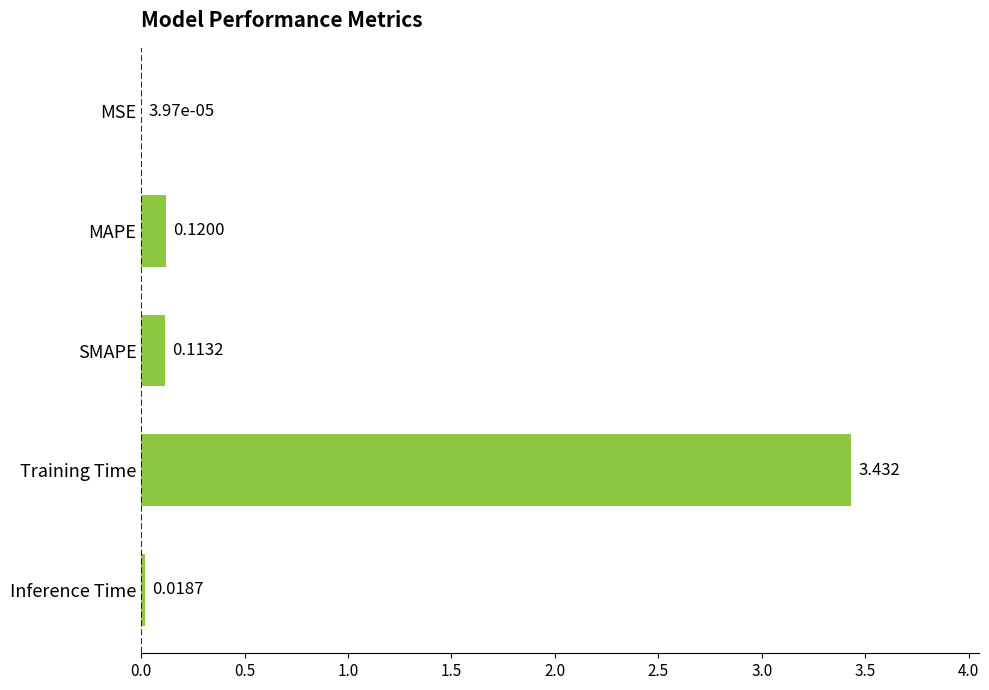

Count the number of categories in the chart.

5